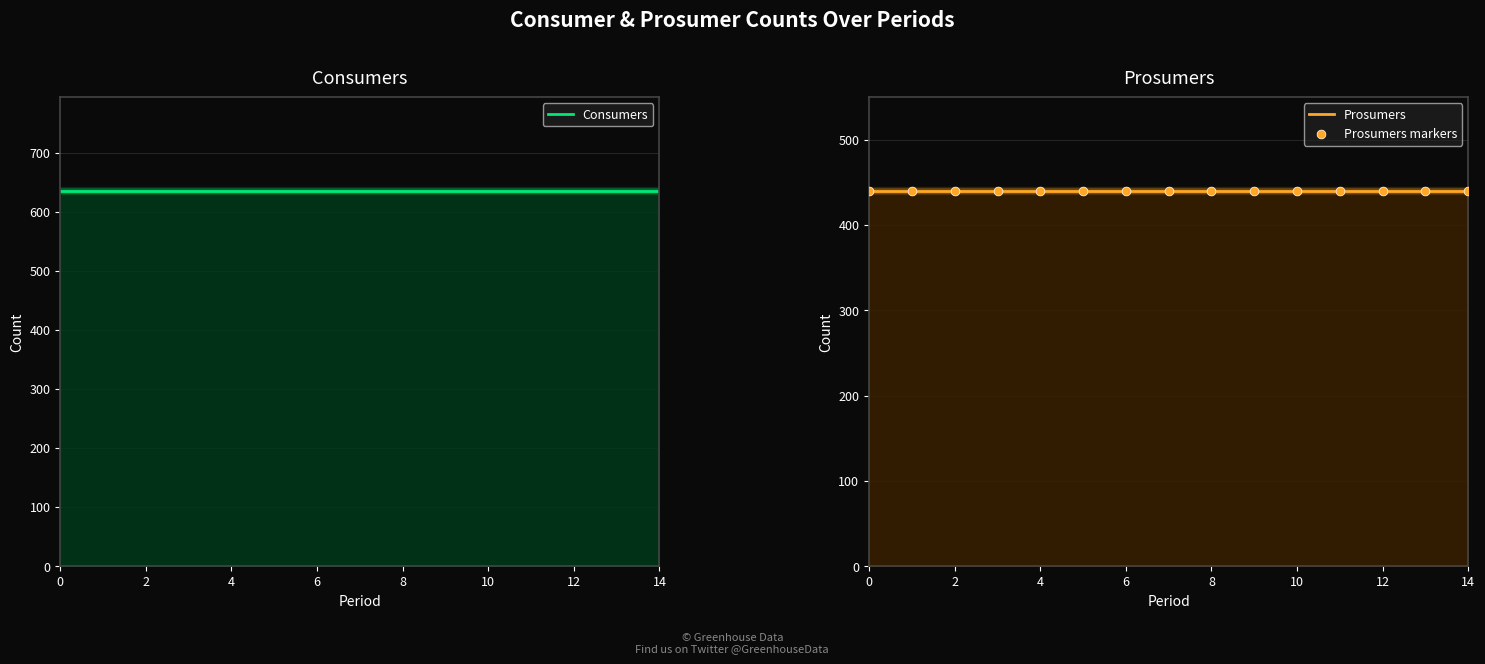

Which series has the largest total across all categories?

Consumers